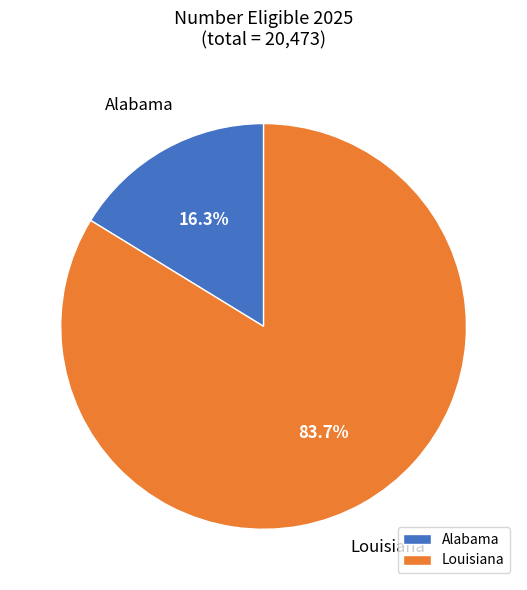

Combined, do Alabama and Louisiana account for over 50%?

Yes